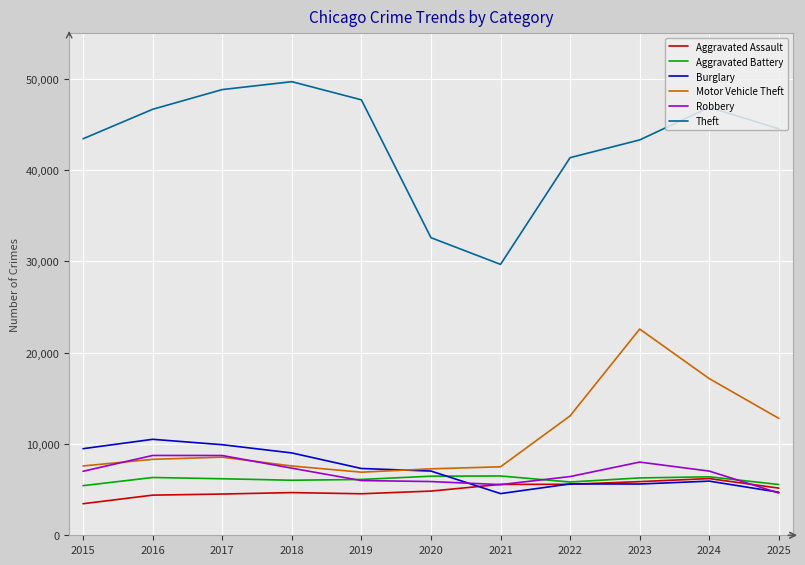

What is the maximum value shown in the chart?

49681